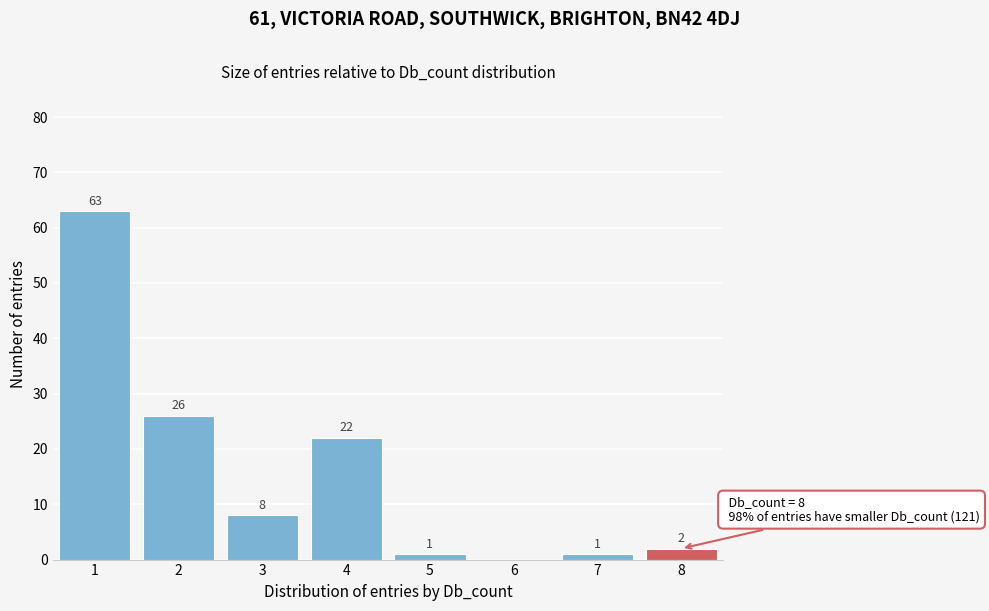

Reading left to right, what are all the values shown in this chart?

1=63	2=26	3=8	4=22	5=1	6=0	7=1	8=2